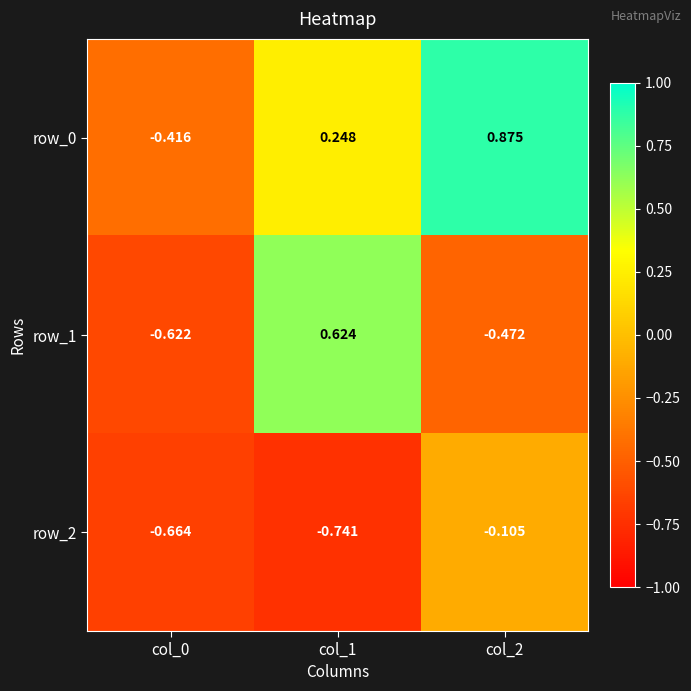

Is the value of row_0 at col_0 greater than the value of row_1 at col_1?

No